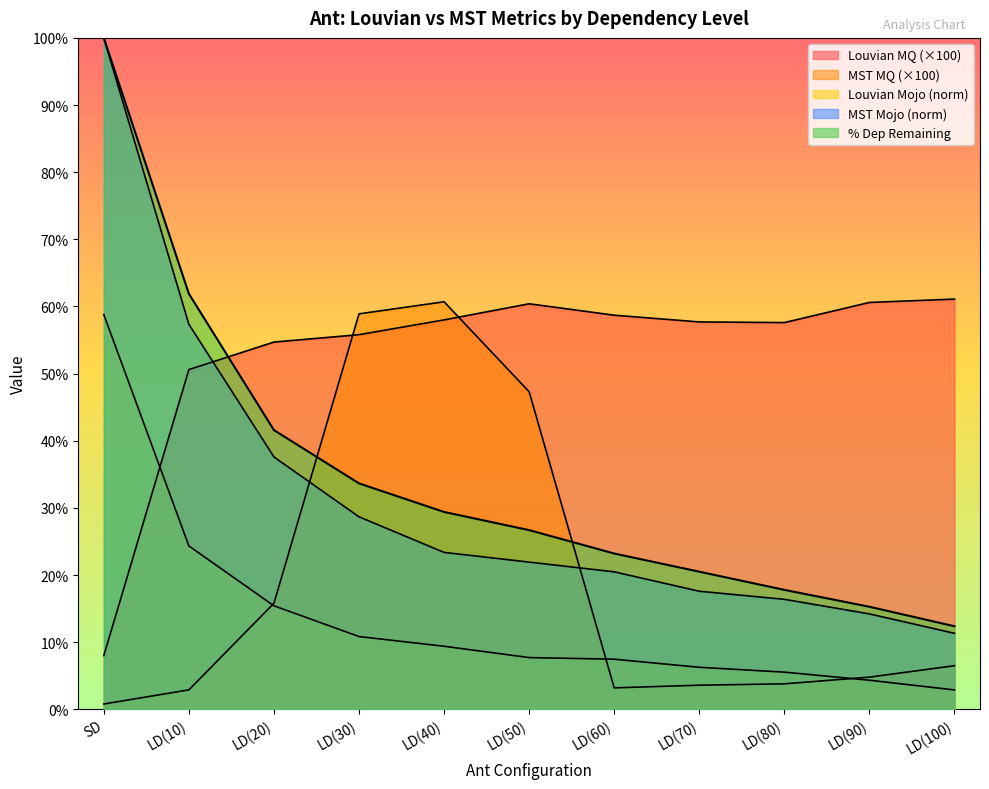

Rank the series by their maximum value, from highest to lowest.

MST Mojo, % dep remaining, Louvian MQ, MST MQ, Louvian Mojo